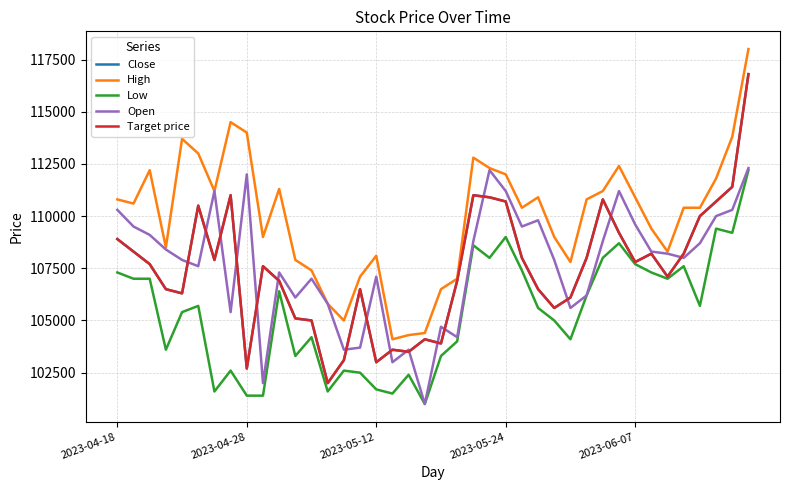

Does the chart display data point markers on the line(s)?

No